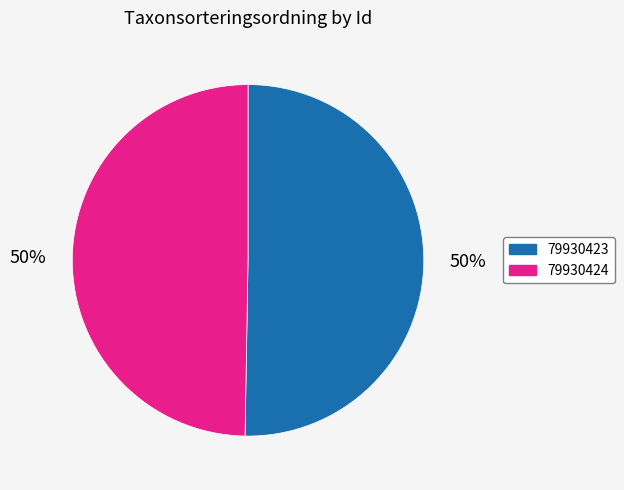

To the nearest percent, what is the average slice percentage?

50%